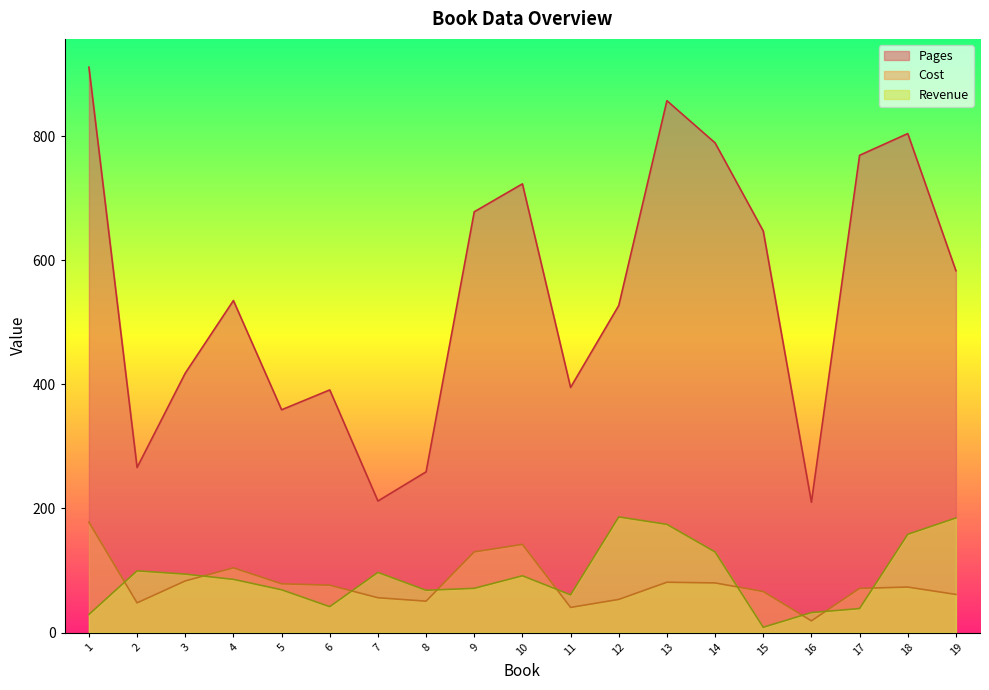

Which series has the largest total across all categories?

Pages